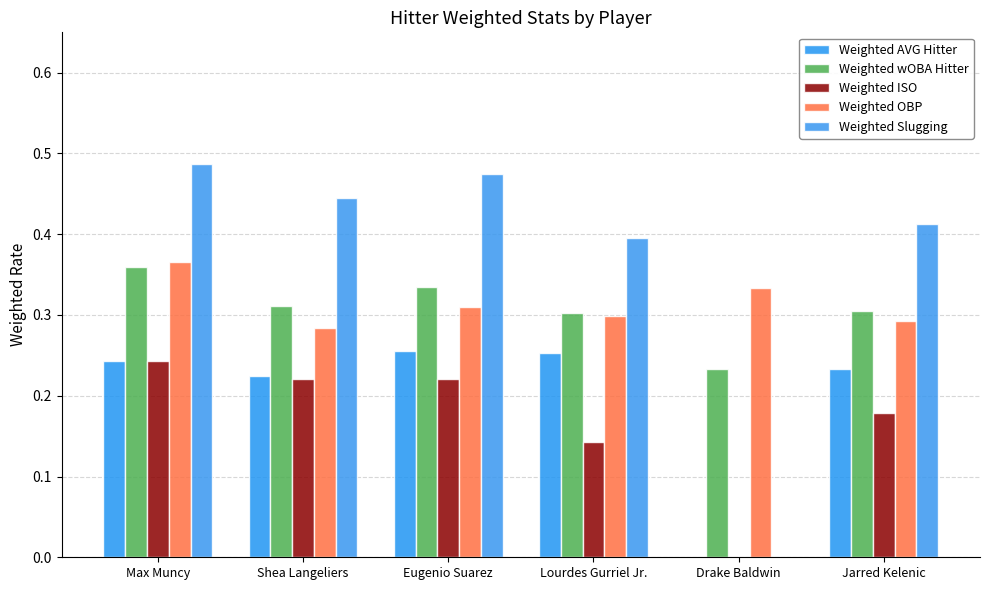

What is the label of the 1st bar from the right?

Jarred Kelenic